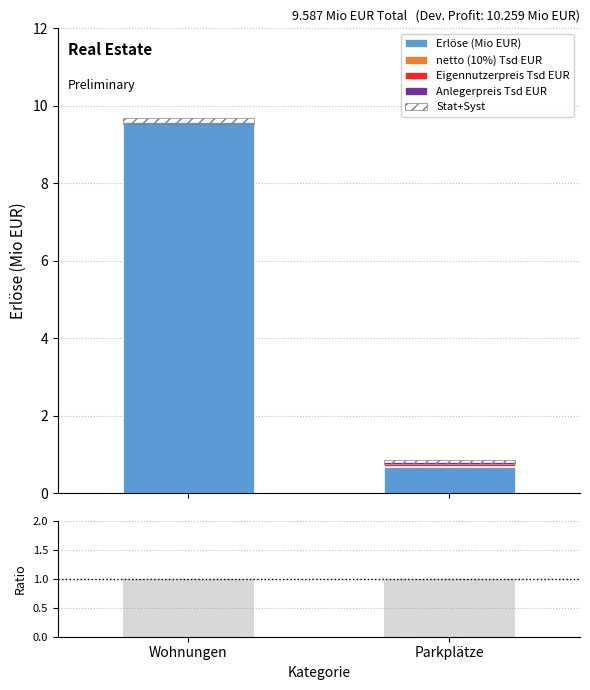

How many values in the Erlöse (Mio EUR) series exceed 9?

1